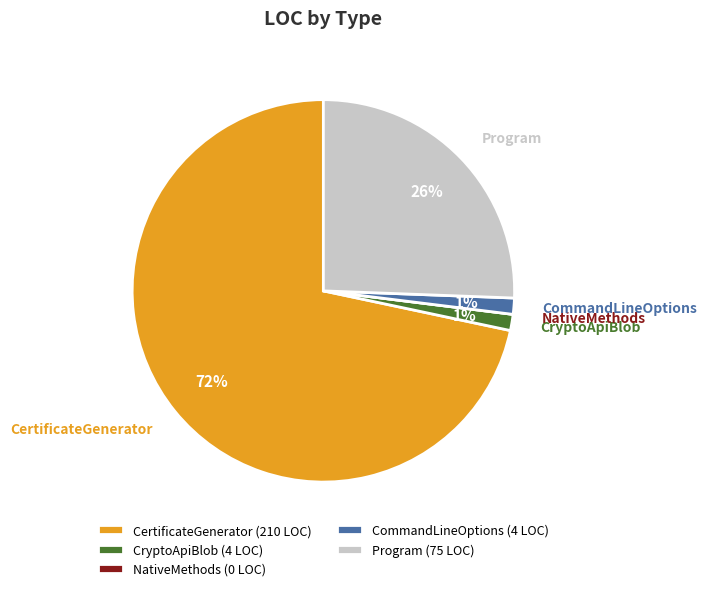

To the nearest percent, what is the average slice percentage?

20%